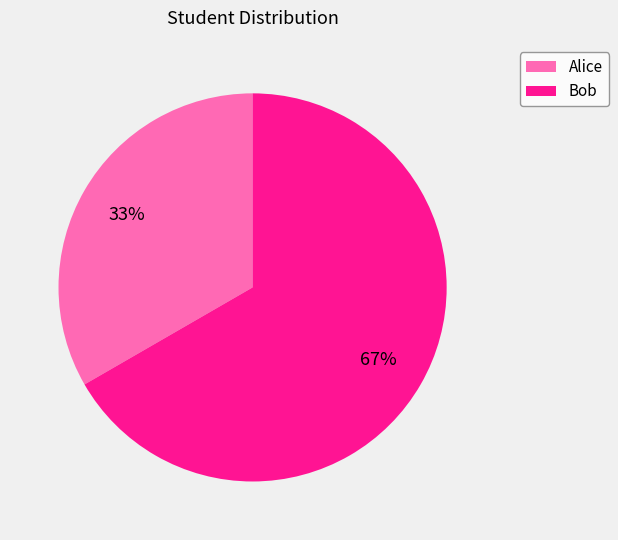

Rank the categories by value from lowest to highest.

Alice, Bob